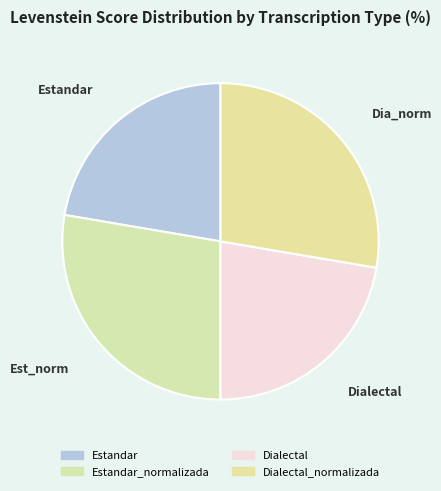

To the nearest percent, what is the average slice percentage?

25%